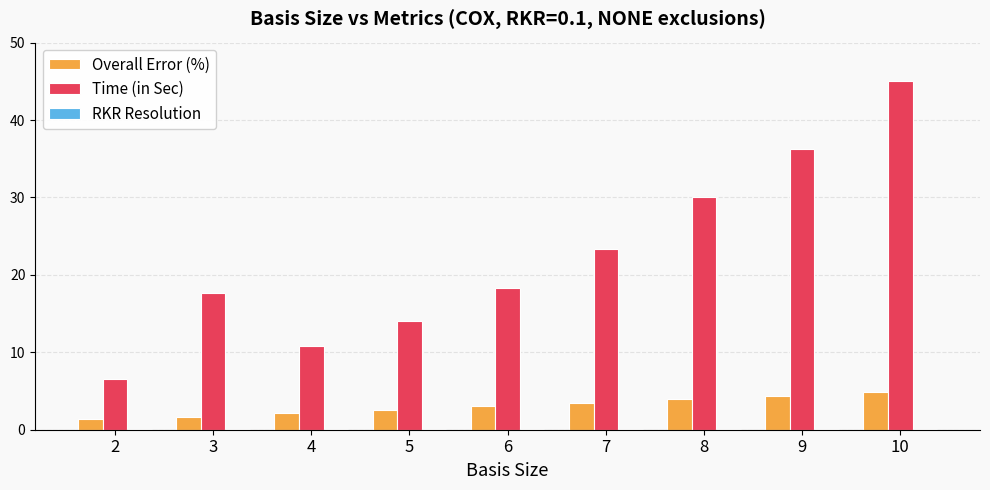

Between 7 and 9, which series saw the biggest shift?

Time (in Sec)